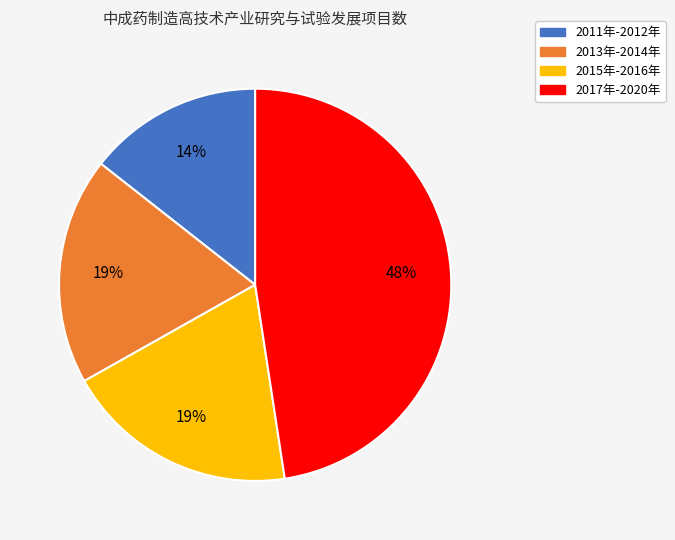

To the nearest percent, what is the average slice percentage?

25%